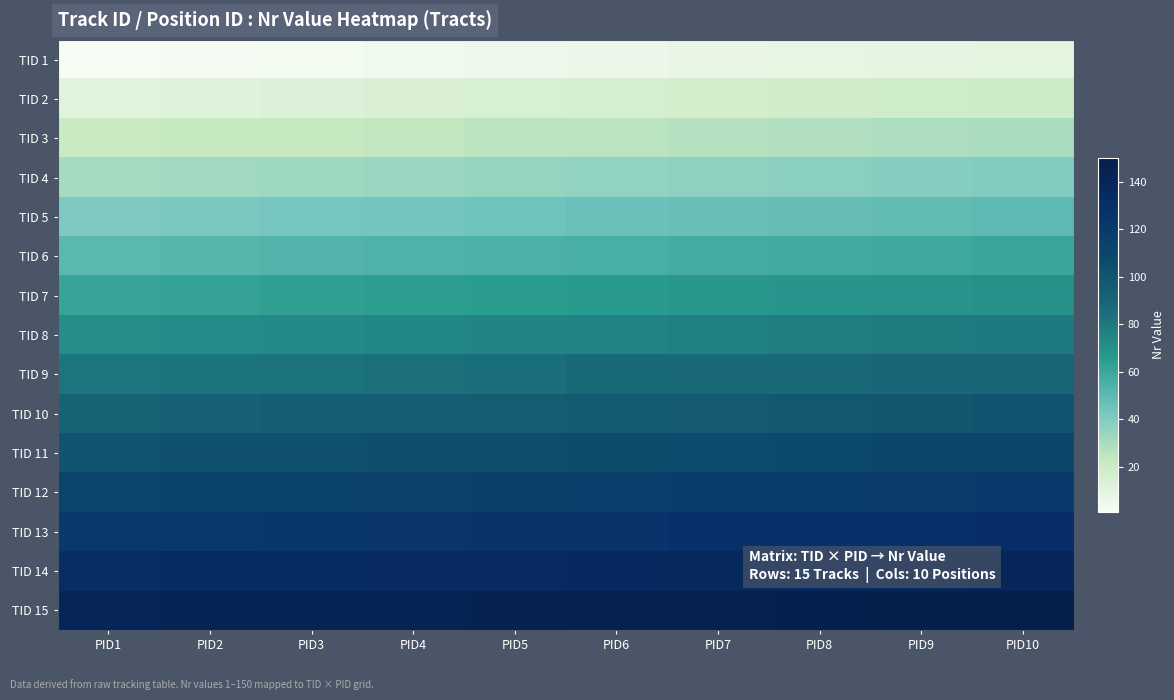

What is the total value across all series at PID4?

1110